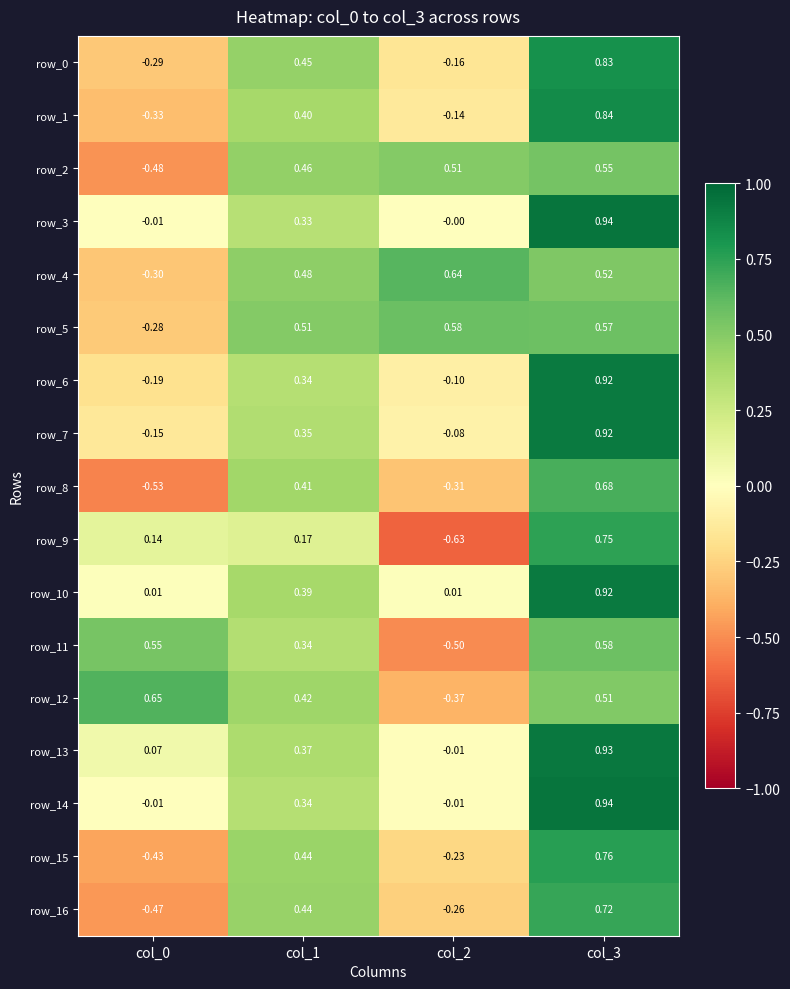

Count the row_11 values in the range 0 to 1.

3